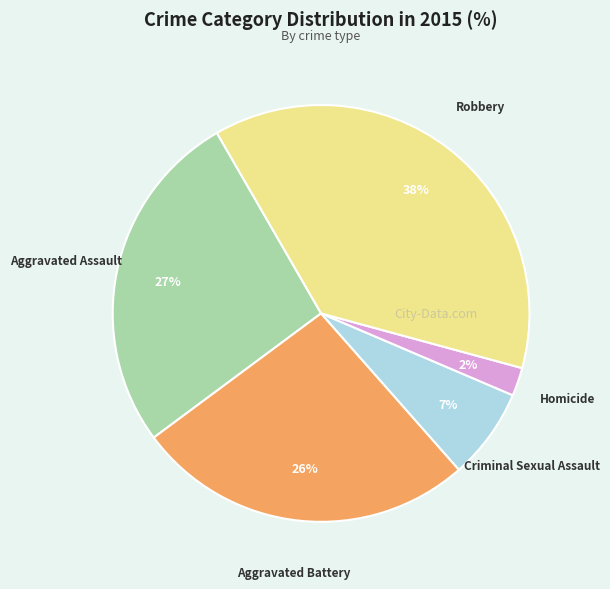

To the nearest percent, what percentage of the pie is Criminal Sexual Assault?

7%